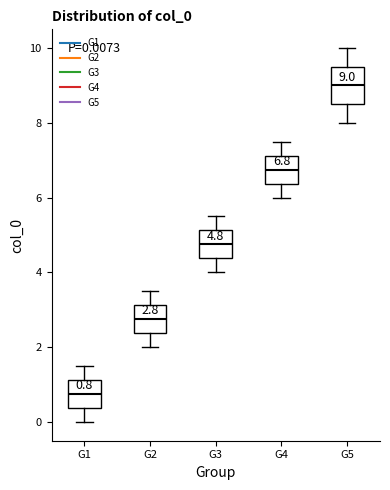

Which box has the lowest median line?

G1